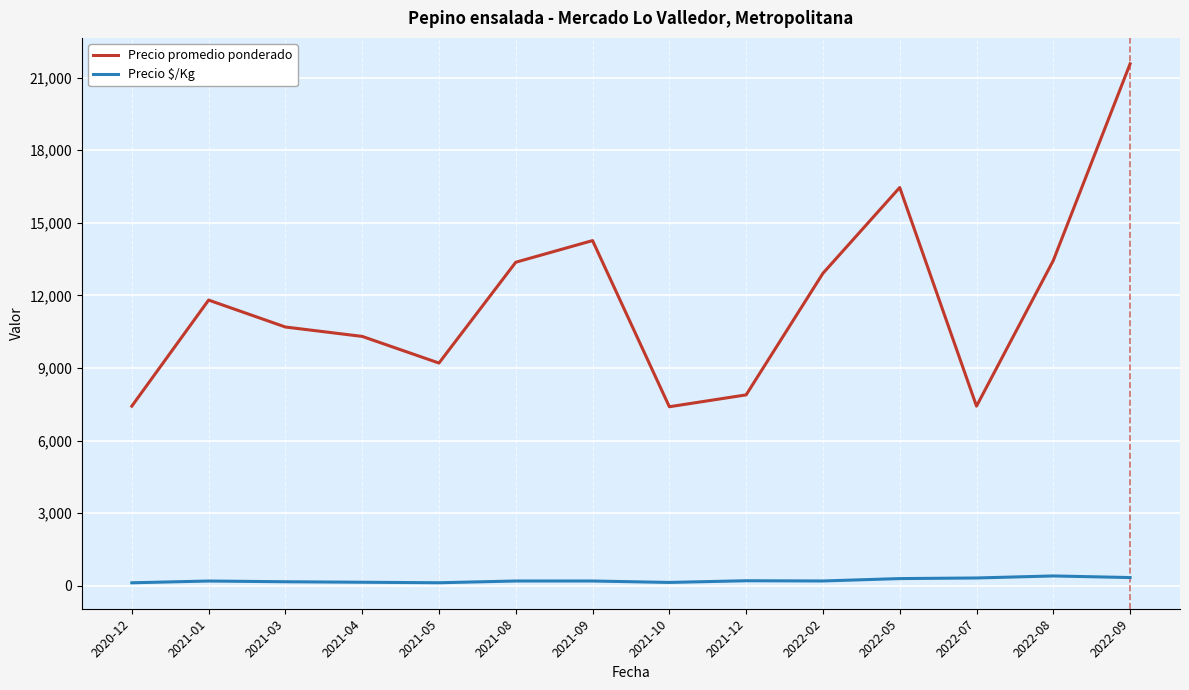

What are all the series names shown in the legend?

Precio promedio ponderado, Precio $/Kg